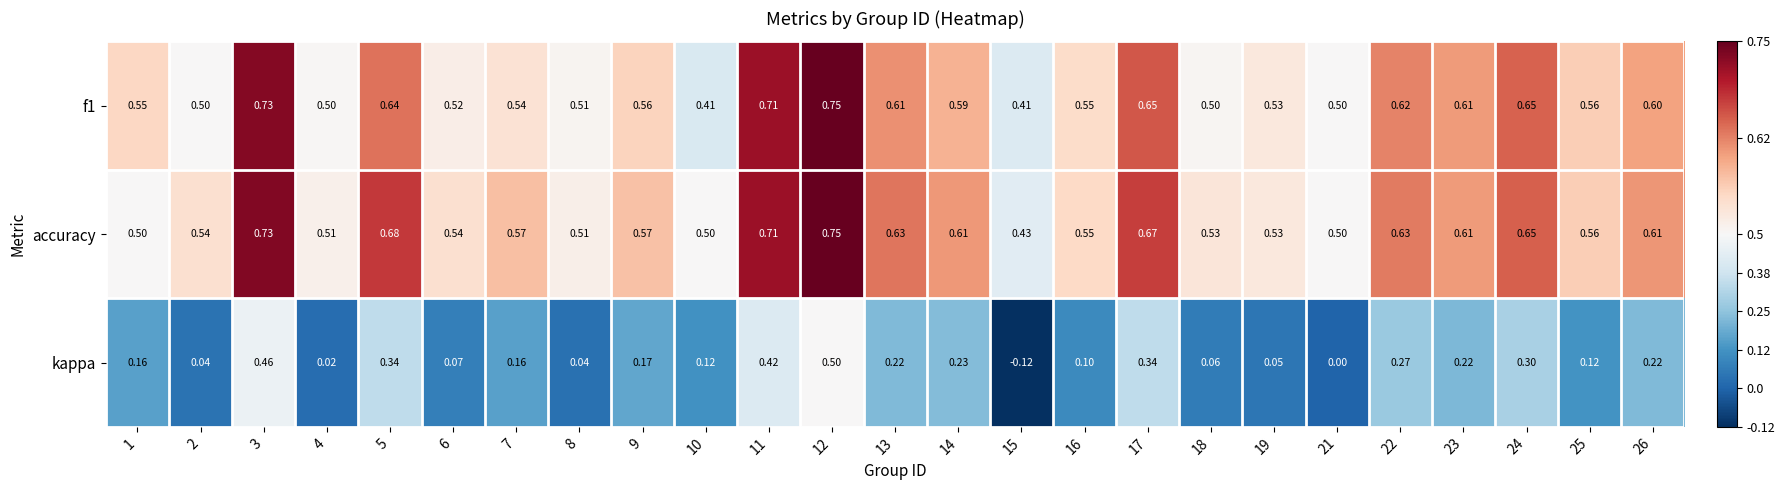

Which series has the largest total across all categories?

accuracy